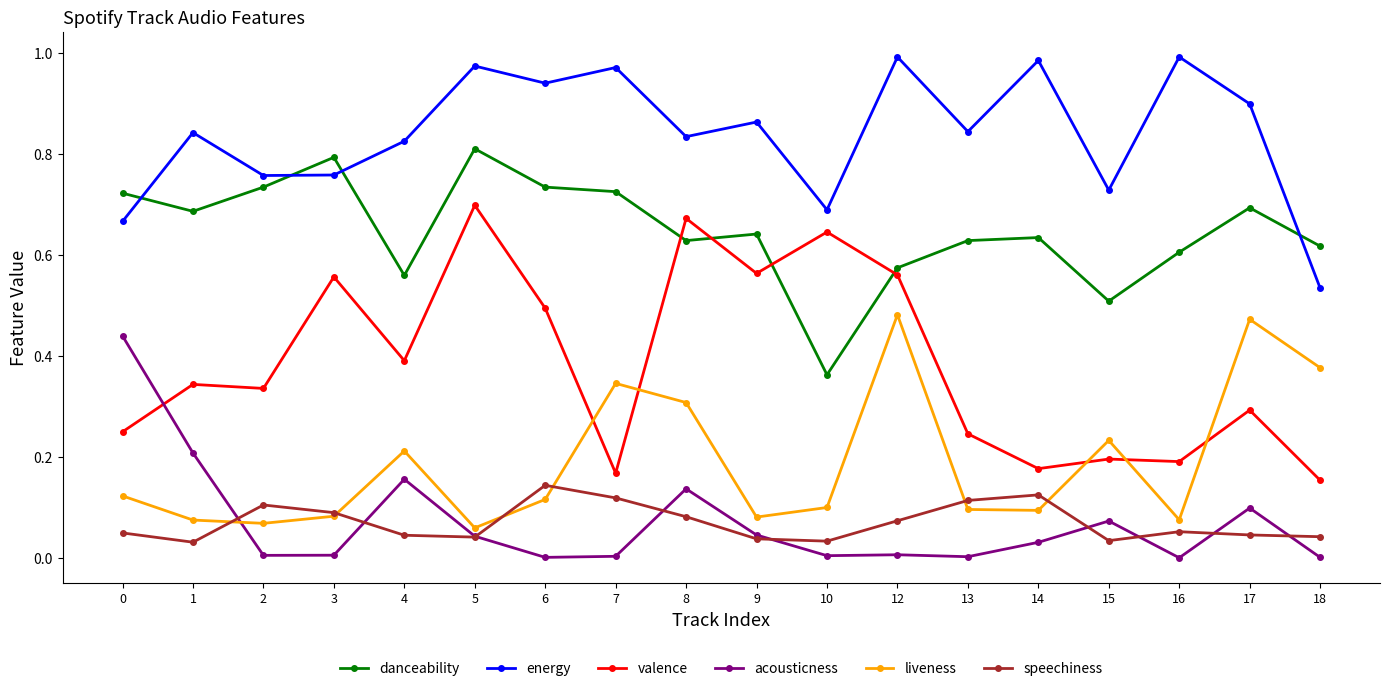

True or false: acousticness and energy intersect in this chart.

False